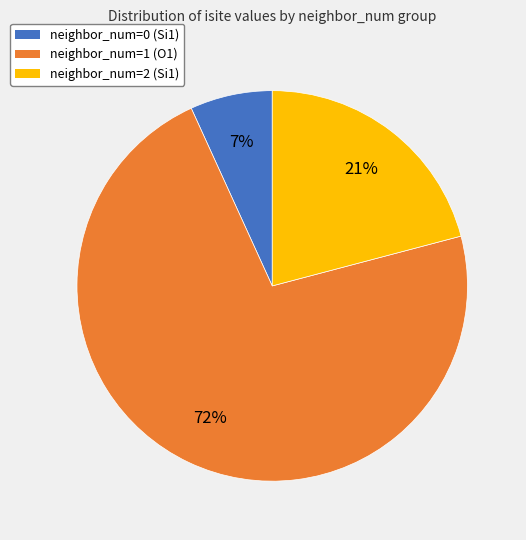

Approximately how many times larger is the value at neighbor_num=0 (Si1) compared to neighbor_num=2 (Si1)?

0.3